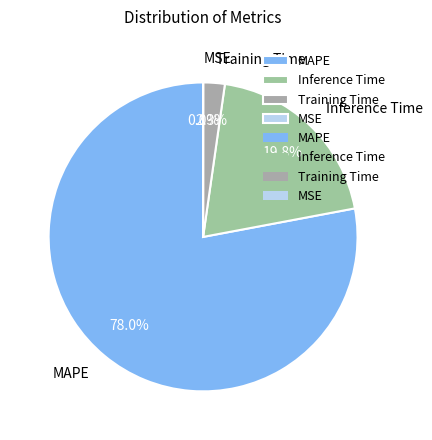

How much of the chart is everything except Training Time?

97.7%